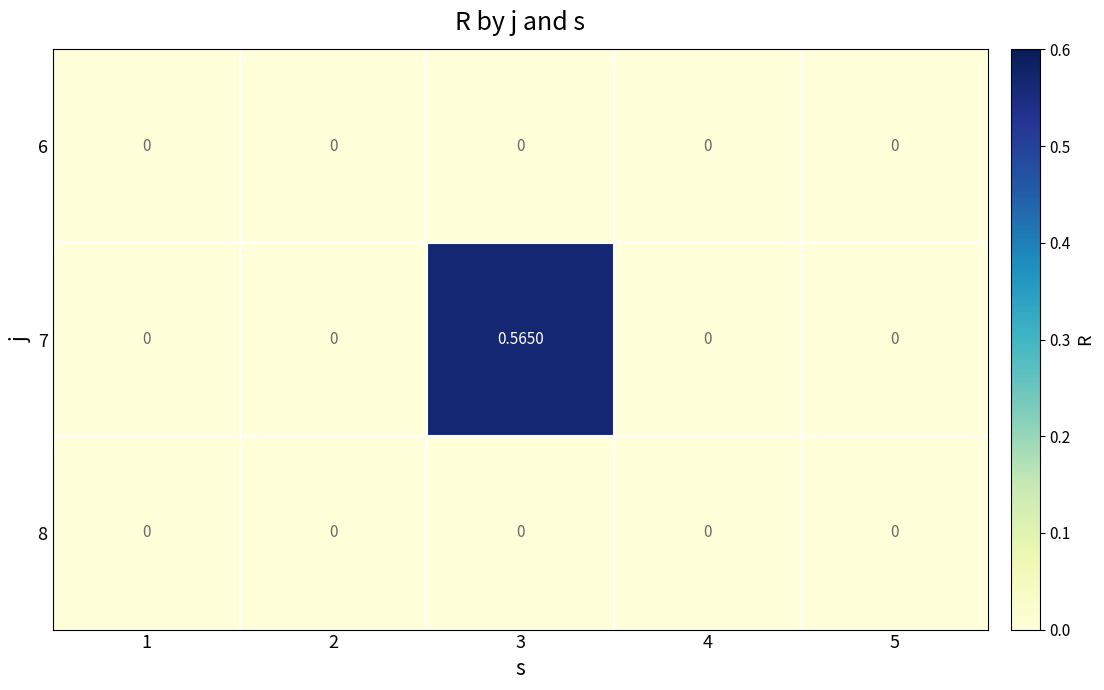

At 2, list the series in order from largest to smallest.

6, 7, 8